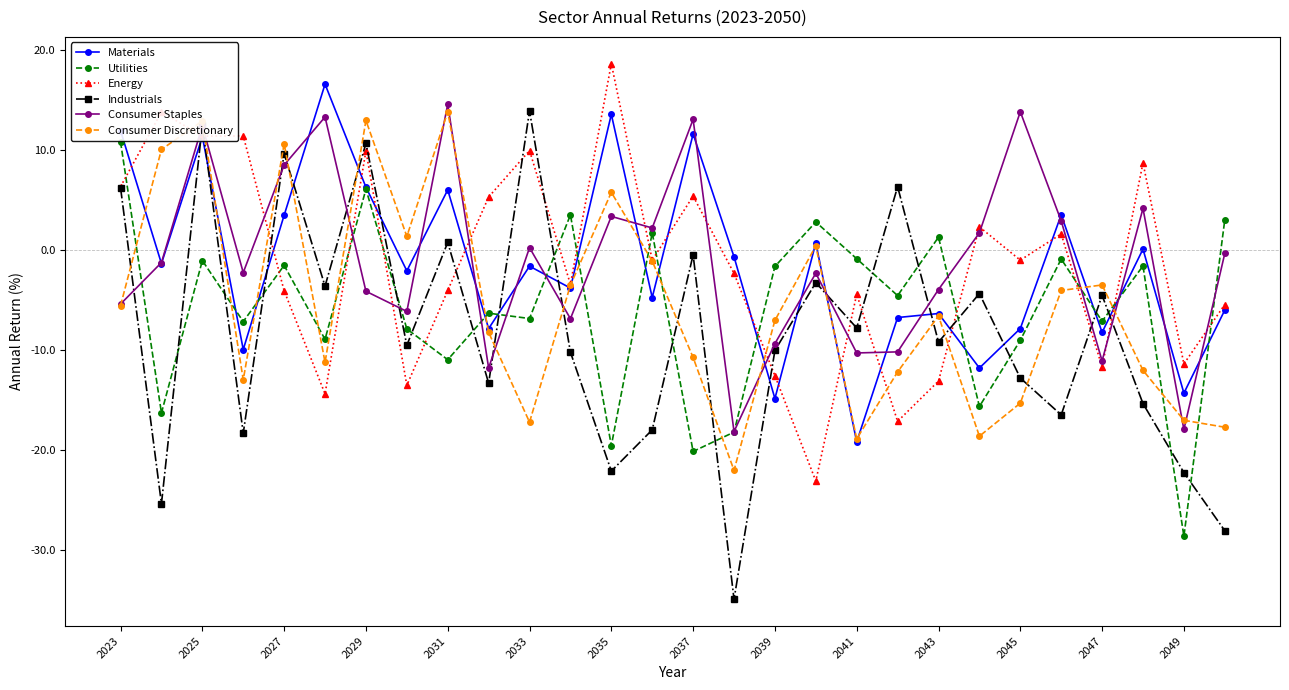

Count the number of data series in this chart.

6